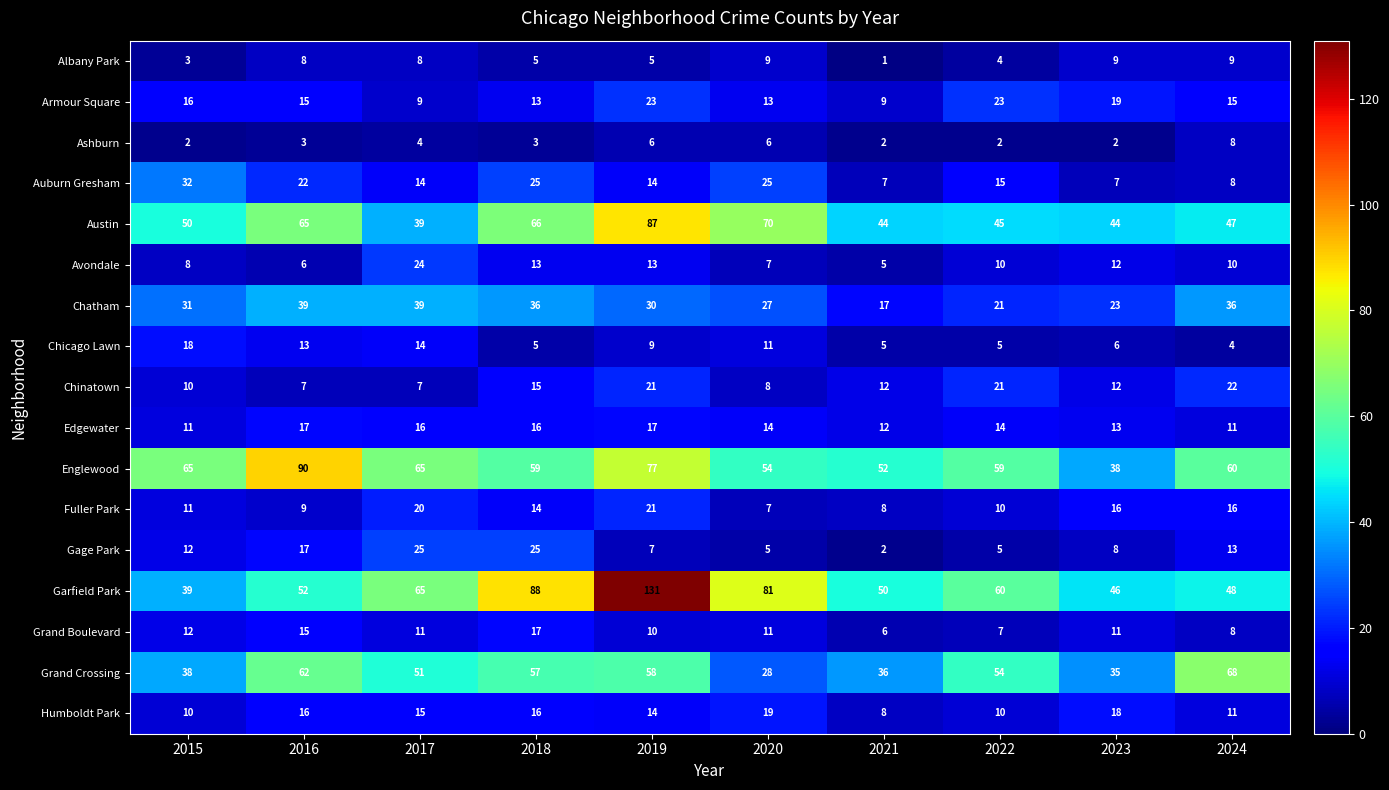

At which label is Austin closest to 63?

2016